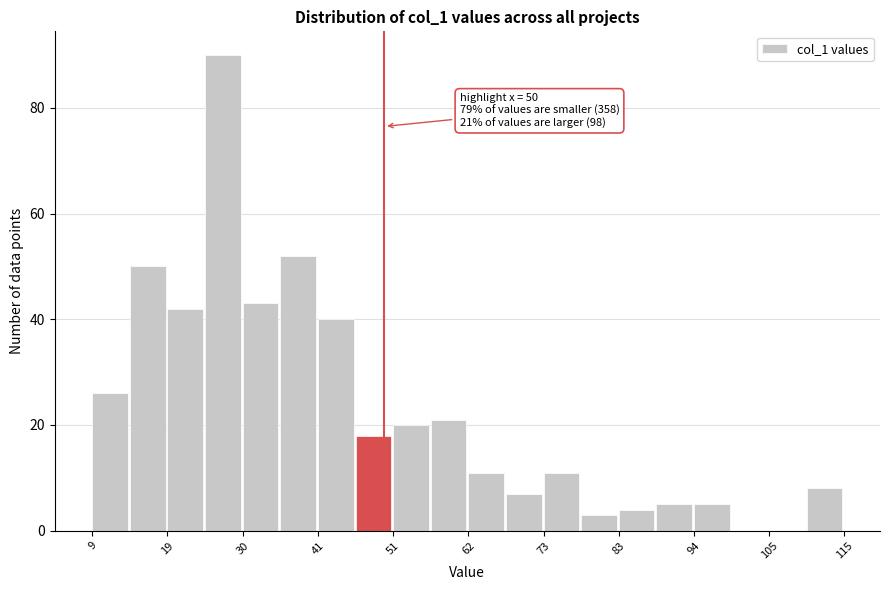

Read against the x-axis, roughly where is the centre of the tallest bar?

28